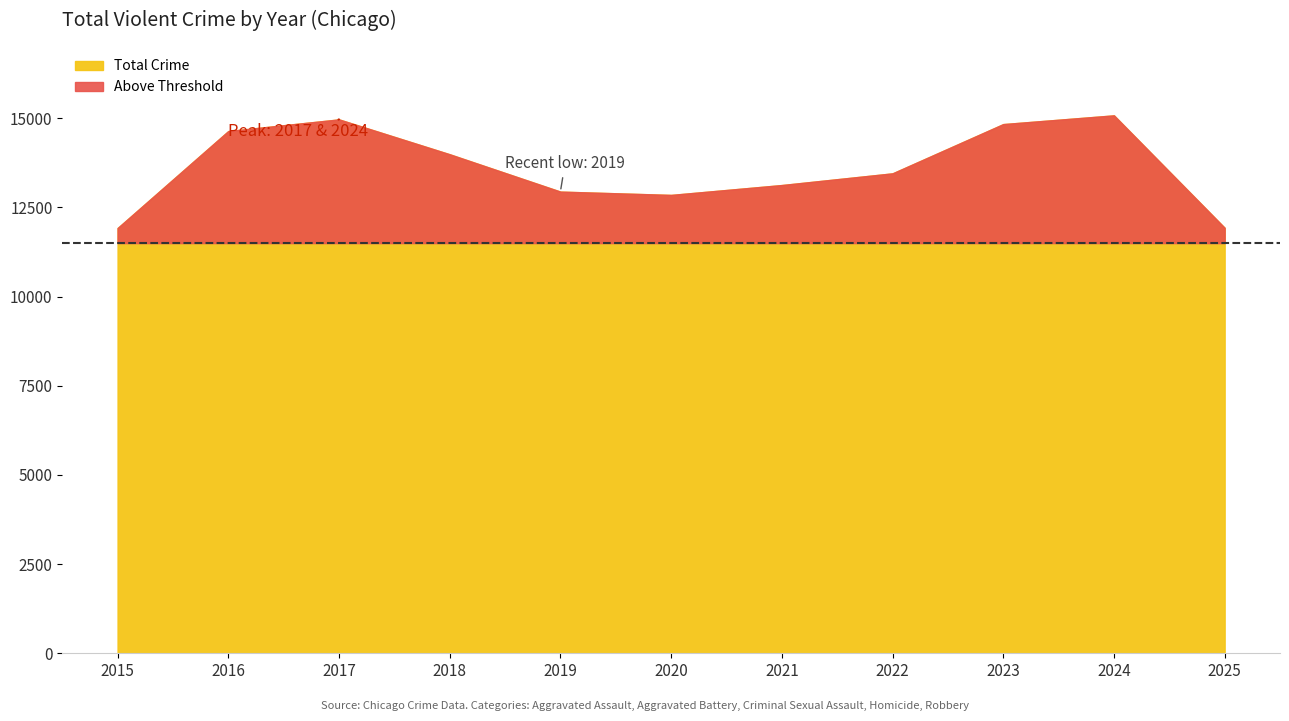

At which category is the sum across all series the highest?

2024